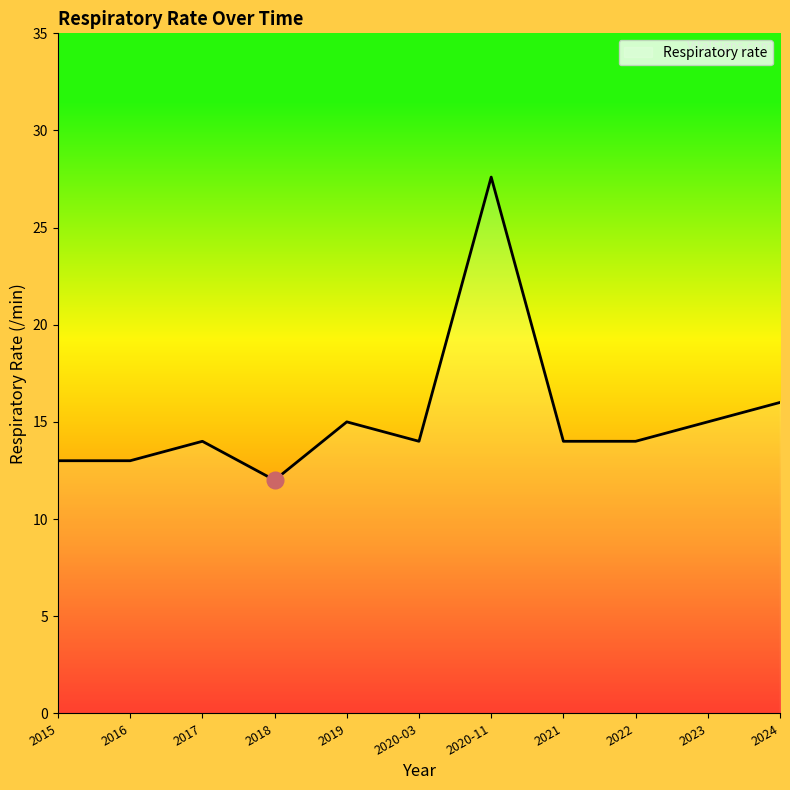

How many distinct data groups are displayed?

1